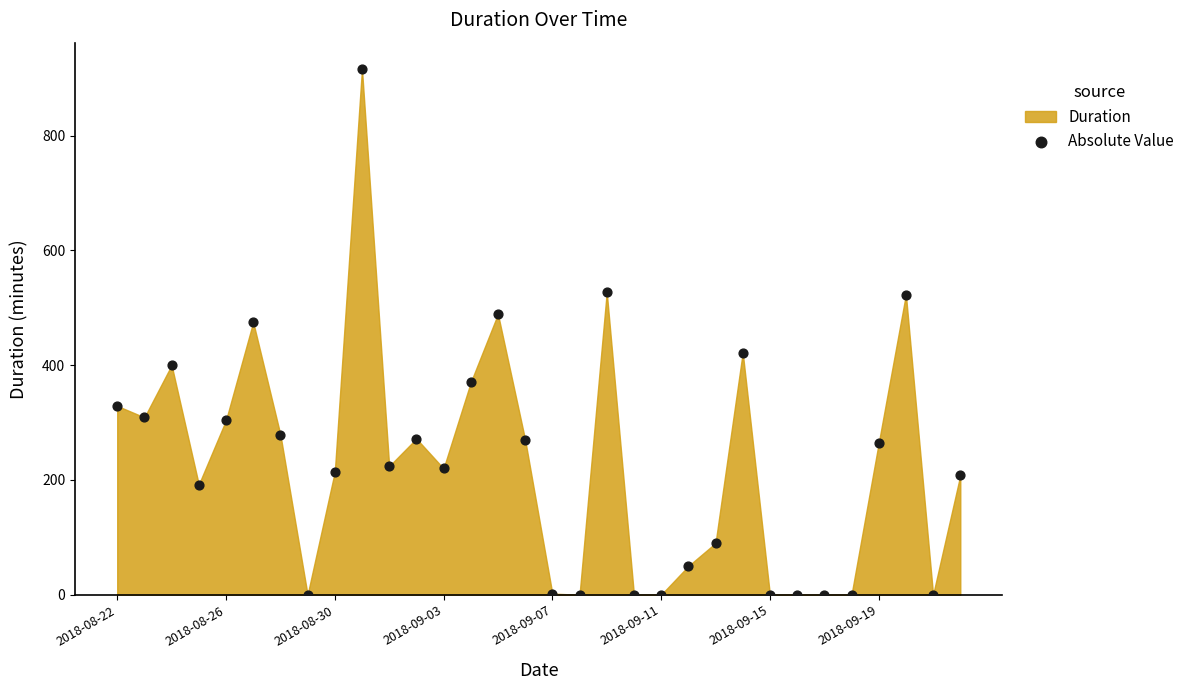

What Y value in the scatter plot is closest to 458?

475